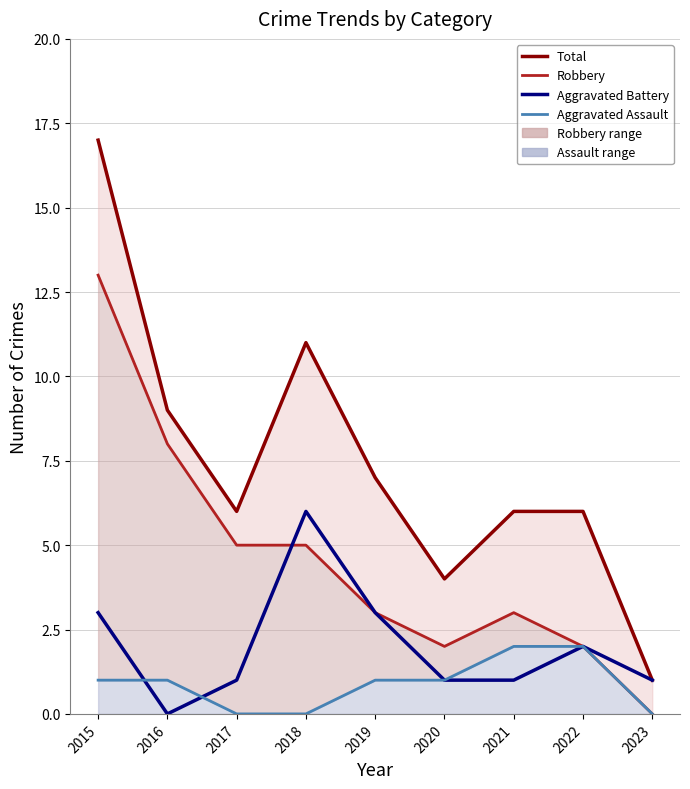

At which label does Aggravated Assault first exceed 1?

2021